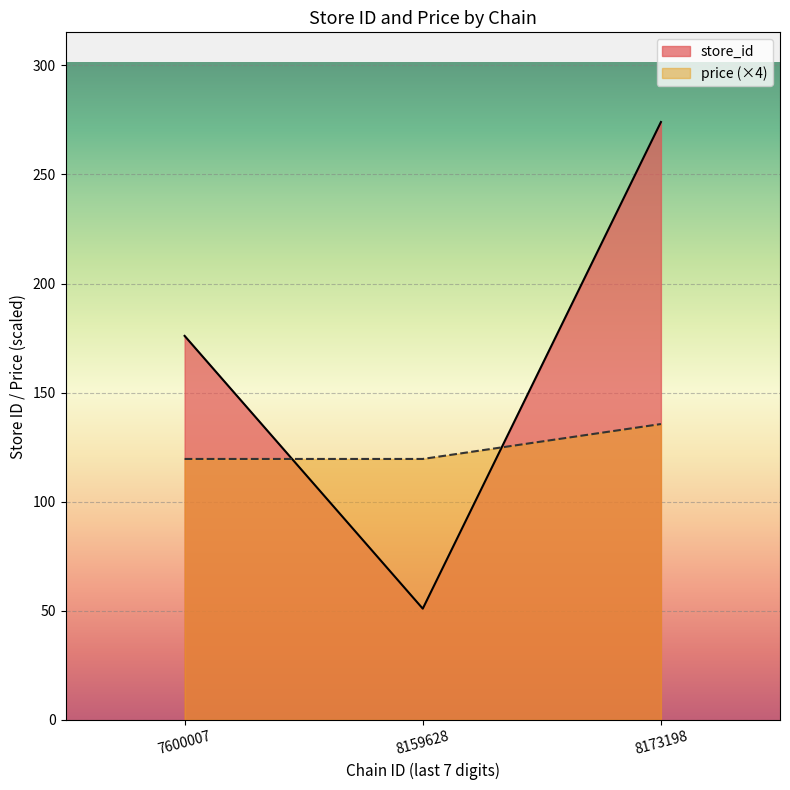

What is the average value of the store_id series?

167.0